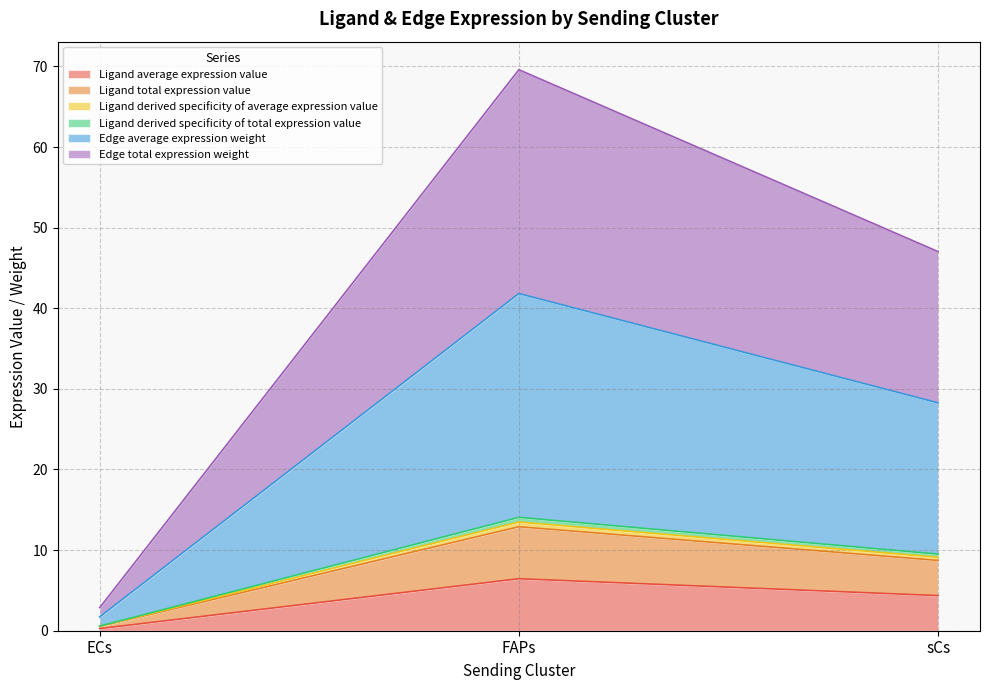

Which series changed the most between FAPs and sCs?

Edge average expression weight